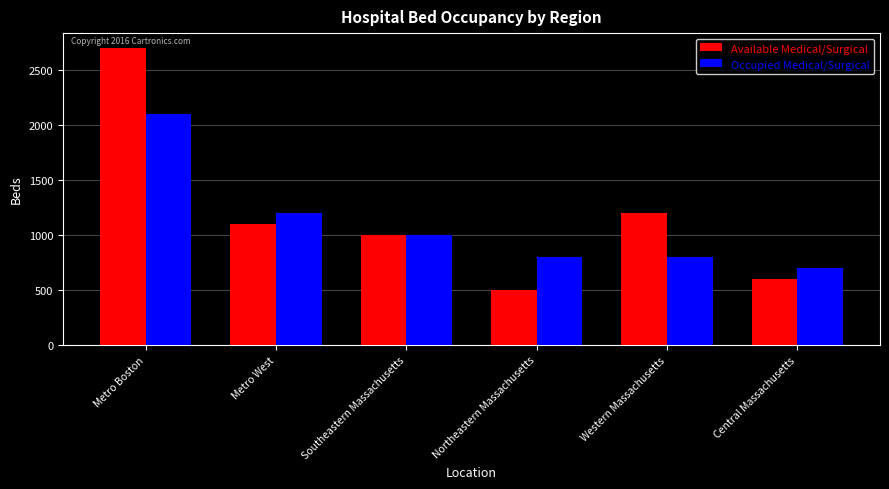

Rank the series by their maximum value, from highest to lowest.

Available Medical/Surgical, Occupied Medical/Surgical